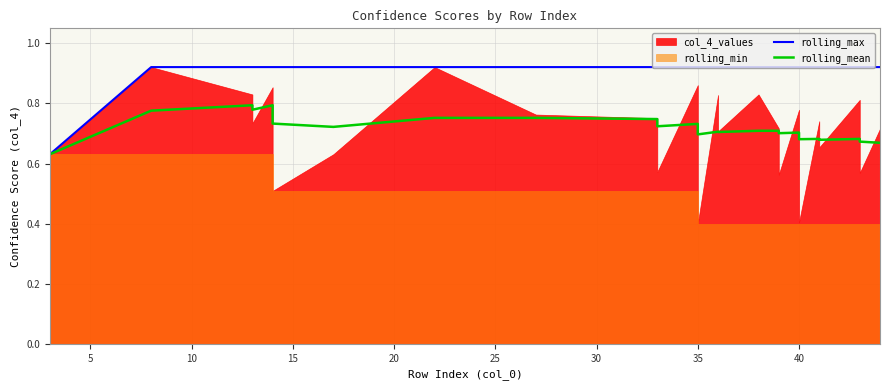

What is the minimum value for rolling_max?

0.6